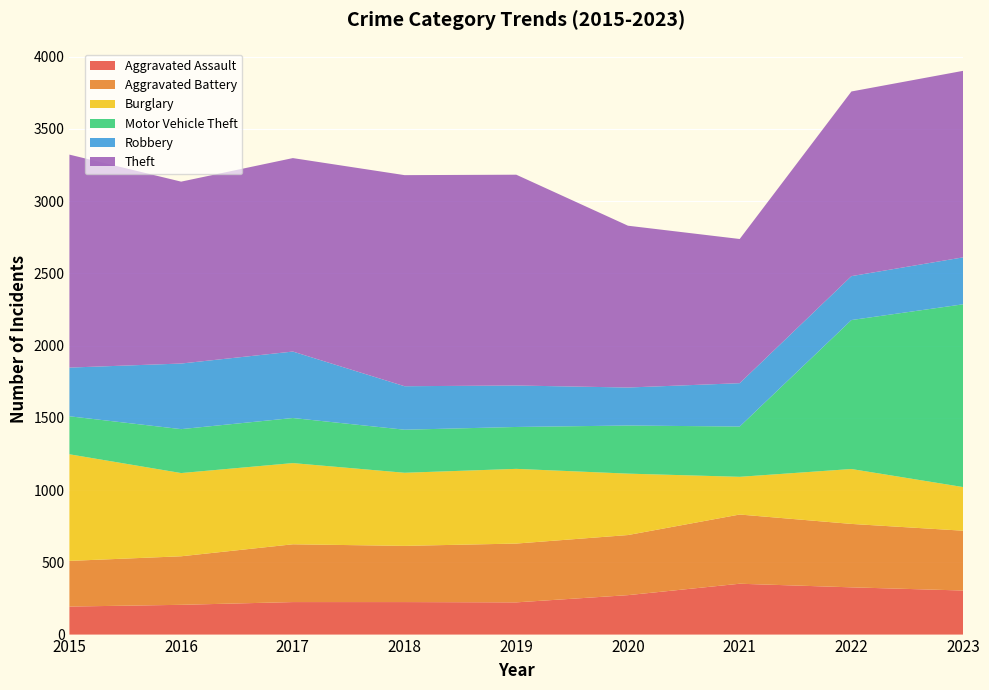

Reading left to right, what are all the values shown in this chart?

Aggravated Assault: 2015=194	2016=206	2017=225	2018=225	2019=223	2020=273	2021=352	2022=327	2023=305
Aggravated Battery: 2015=316	2016=336	2017=400	2018=389	2019=407	2020=416	2021=479	2022=439	2023=414
Burglary: 2015=738	2016=576	2017=562	2018=506	2019=517	2020=425	2021=261	2022=380	2023=302
Motor Vehicle Theft: 2015=263	2016=304	2017=312	2018=298	2019=290	2020=333	2021=348	2022=1031	2023=1265
Robbery: 2015=337	2016=454	2017=460	2018=301	2019=287	2020=263	2021=300	2022=304	2023=325
Theft: 2015=1474	2016=1259	2017=1339	2018=1461	2019=1459	2020=1120	2021=998	2022=1278	2023=1291